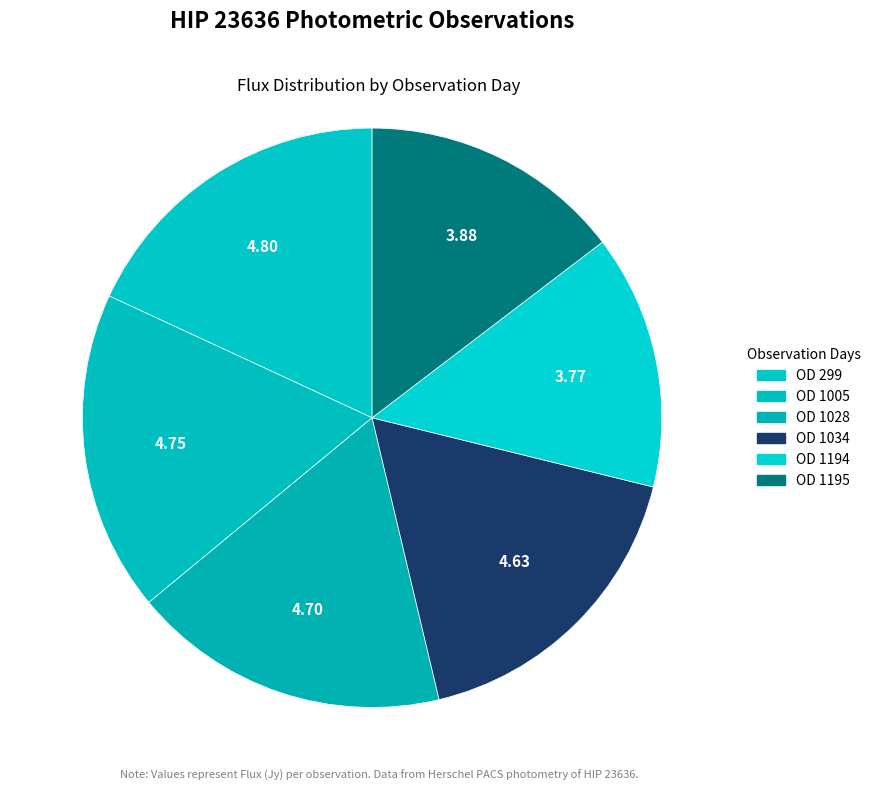

What is the change in value from OD 299 to OD 1195?

-0.9